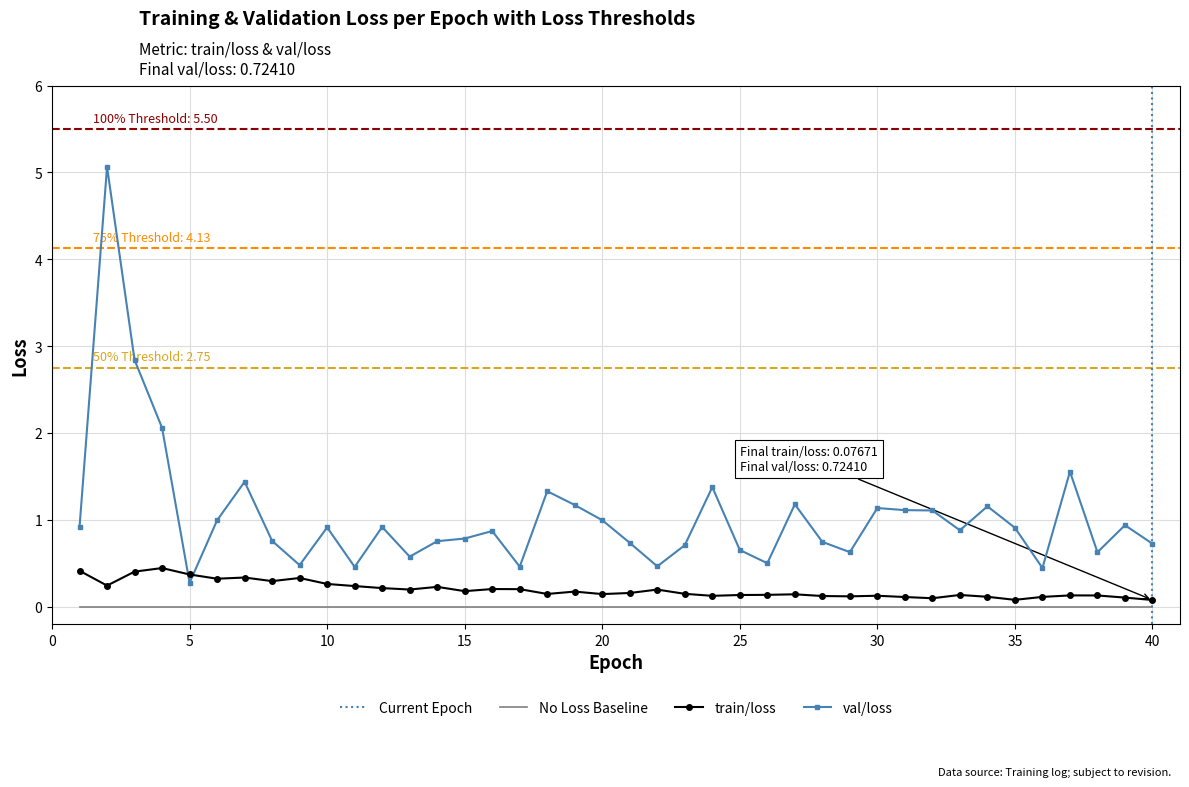

At how many categories does at least one series exceed 4?

1